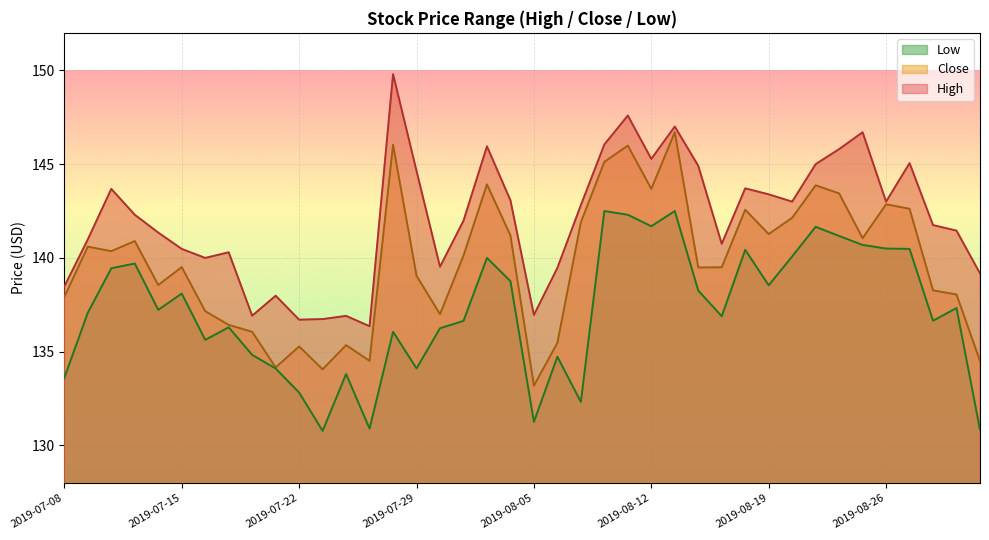

True or false: Close and High intersect in this chart.

False